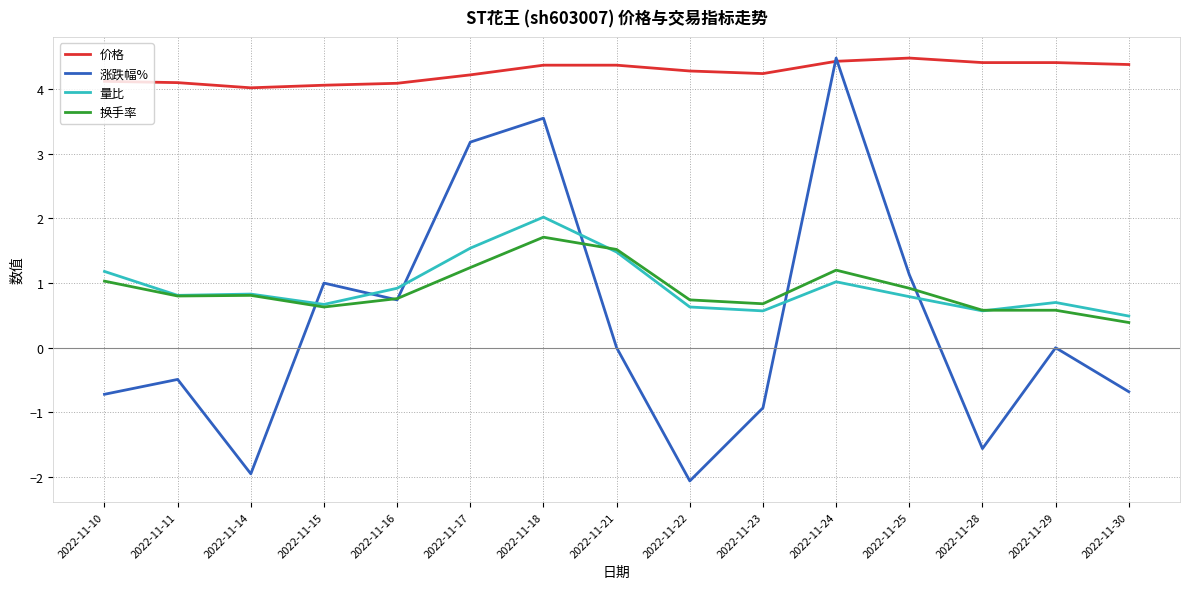

True or false: 量比 has a value of 0.7 at 2022-11-29.

True